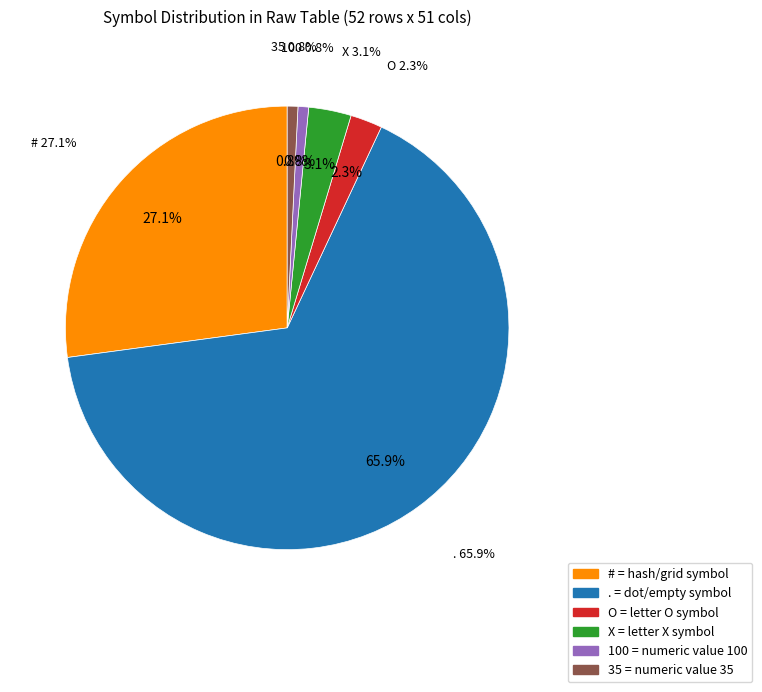

To the nearest percent, what is the difference between the 100 and . slice percentages?

65%